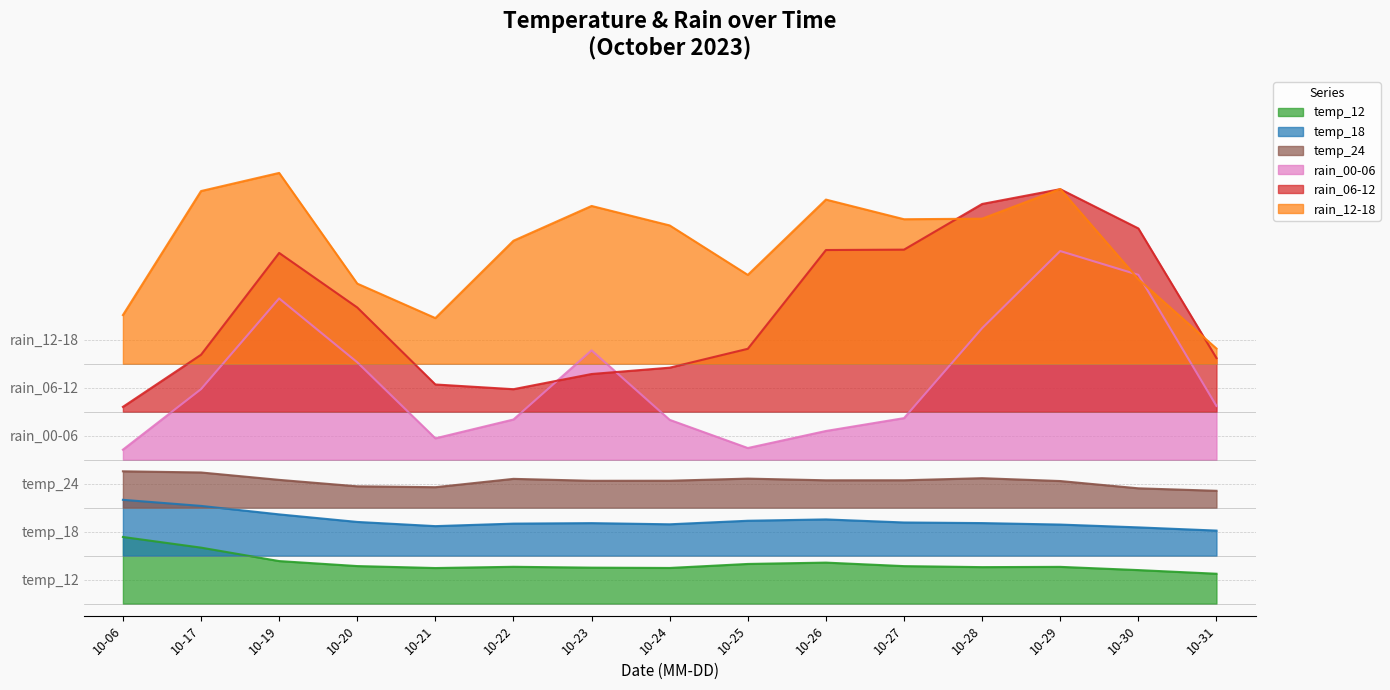

Reading right to left, list all the values displayed in this chart.

temp_12: 2023-10-31=12	2023-10-30=14	2023-10-29=16	2023-10-28=15	2023-10-27=15	2023-10-26=18	2023-10-25=17	2023-10-24=14	2023-10-23=15	2023-10-22=16	2023-10-21=14	2023-10-20=16	2023-10-19=16	2023-10-17=24	2023-10-06=29
temp_18: 2023-10-31=10	2023-10-30=12	2023-10-29=13	2023-10-28=14	2023-10-27=13	2023-10-26=16	2023-10-25=15	2023-10-24=12	2023-10-23=14	2023-10-22=14	2023-10-21=11	2023-10-20=14	2023-10-19=17	2023-10-17=21	2023-10-06=24
temp_24: 2023-10-31=7	2023-10-30=7	2023-10-29=12	2023-10-28=13	2023-10-27=11	2023-10-26=11	2023-10-25=13	2023-10-24=11	2023-10-23=10	2023-10-22=15	2023-10-21=6	2023-10-20=9	2023-10-19=11	2023-10-17=16	2023-10-06=15
rain_00-06: 2023-10-31=0	2023-10-30=100	2023-10-29=95	2023-10-28=60	2023-10-27=0	2023-10-26=20	2023-10-25=0	2023-10-24=0	2023-10-23=80	2023-10-22=0	2023-10-21=0	2023-10-20=35	2023-10-19=100	2023-10-17=15	2023-10-06=0
rain_06-12: 2023-10-31=0	2023-10-30=100	2023-10-29=90	2023-10-28=100	2023-10-27=45	2023-10-26=100	2023-10-25=0	2023-10-24=25	2023-10-23=15	2023-10-22=10	2023-10-21=0	2023-10-20=40	2023-10-19=100	2023-10-17=5	2023-10-06=0
rain_12-18: 2023-10-31=0	2023-10-30=25	2023-10-29=100	2023-10-28=50	2023-10-27=50	2023-10-26=100	2023-10-25=0	2023-10-24=75	2023-10-23=65	2023-10-22=65	2023-10-21=0	2023-10-20=20	2023-10-19=100	2023-10-17=90	2023-10-06=0